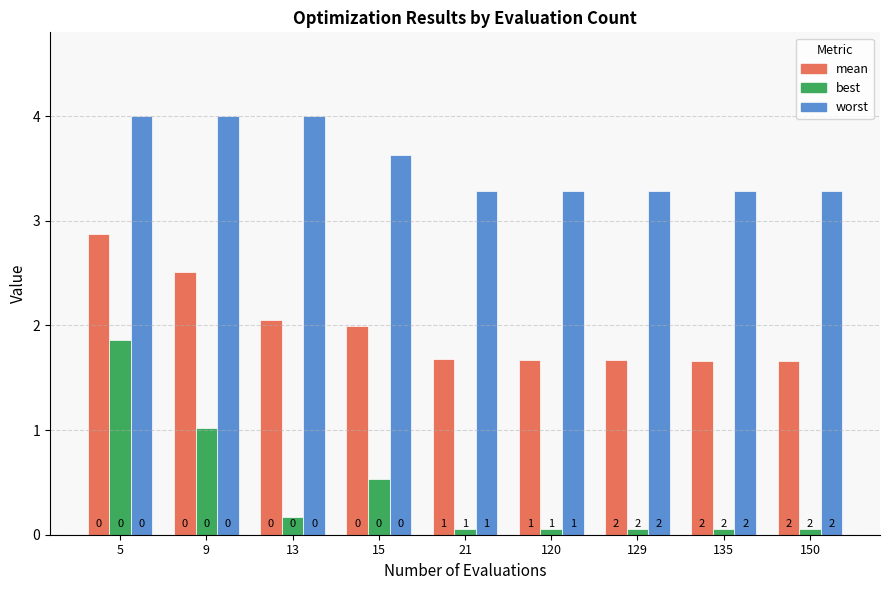

Where is mean nearest to the value 2?

15